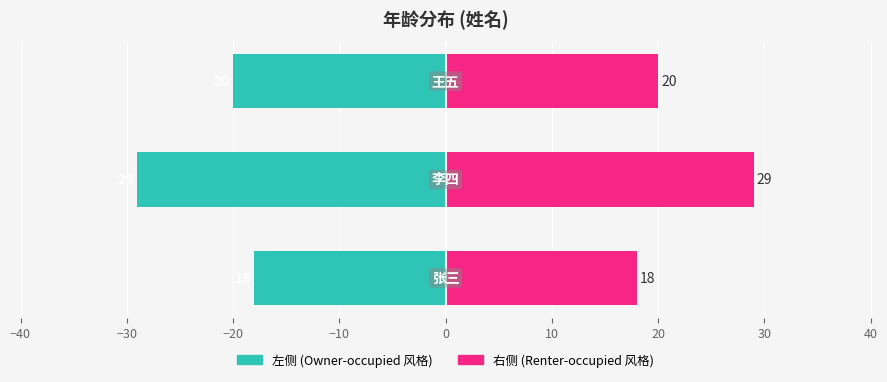

What is the highest value of the 年龄 series?

29